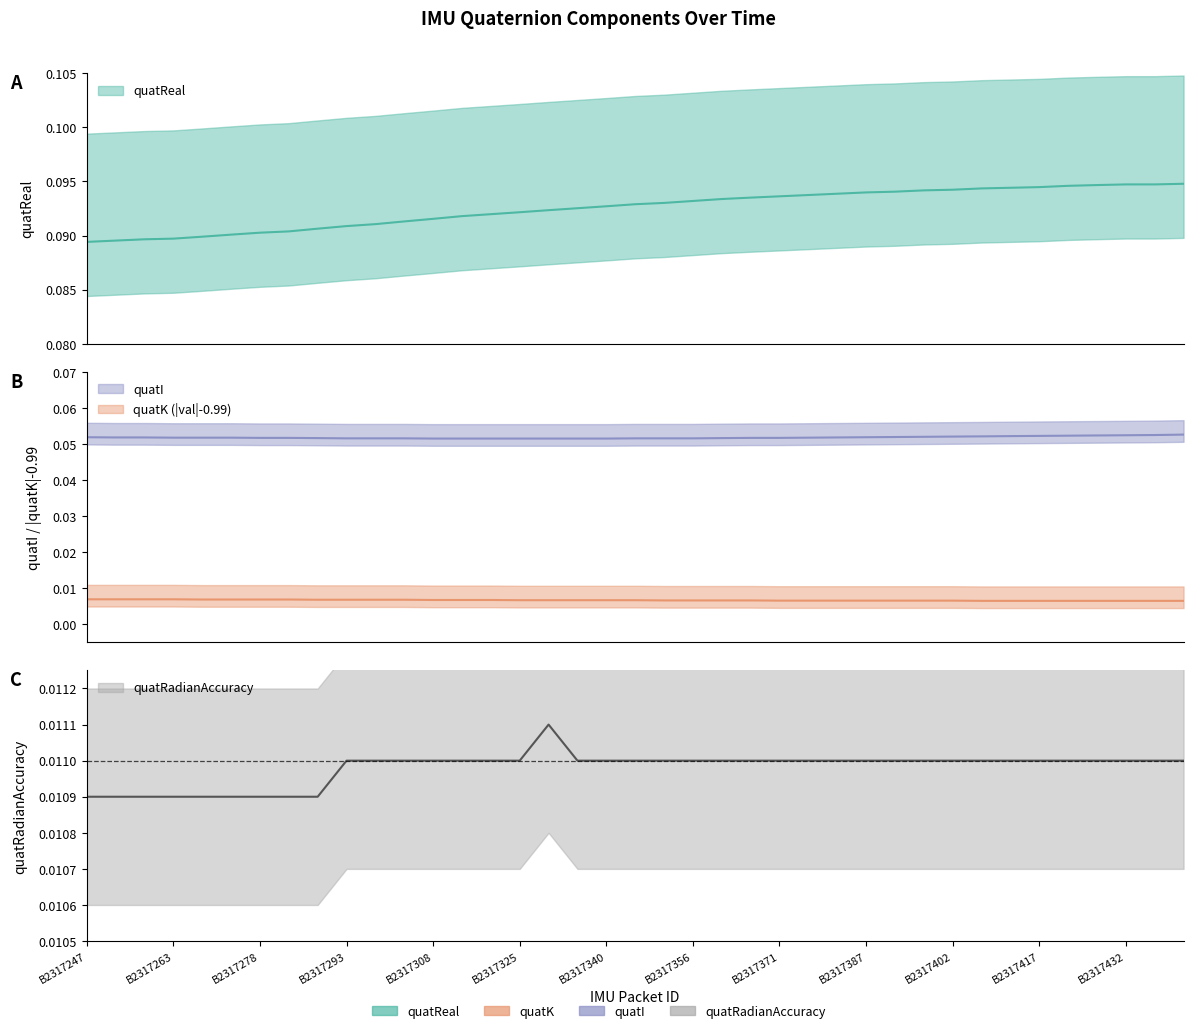

Where is quatK nearest to the value 0?

B2317407